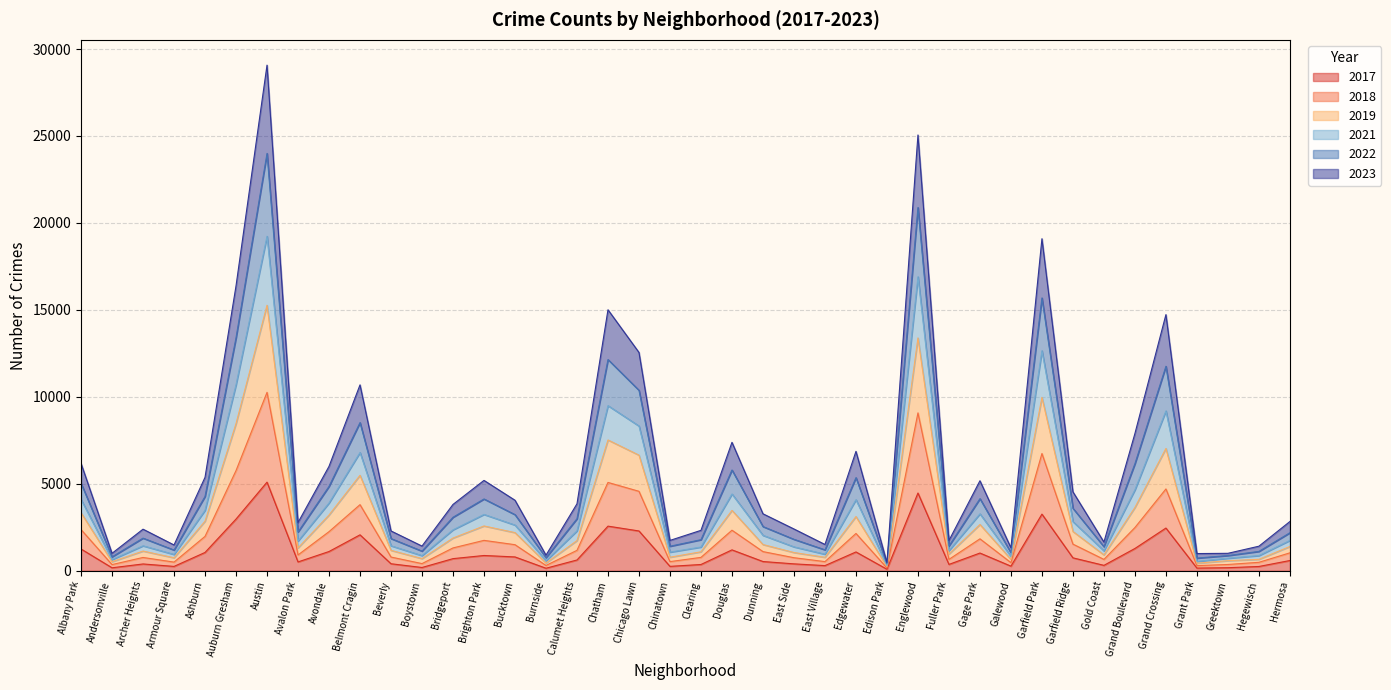

What are all the series names shown in the legend?

2017, 2018, 2019, 2021, 2022, 2023